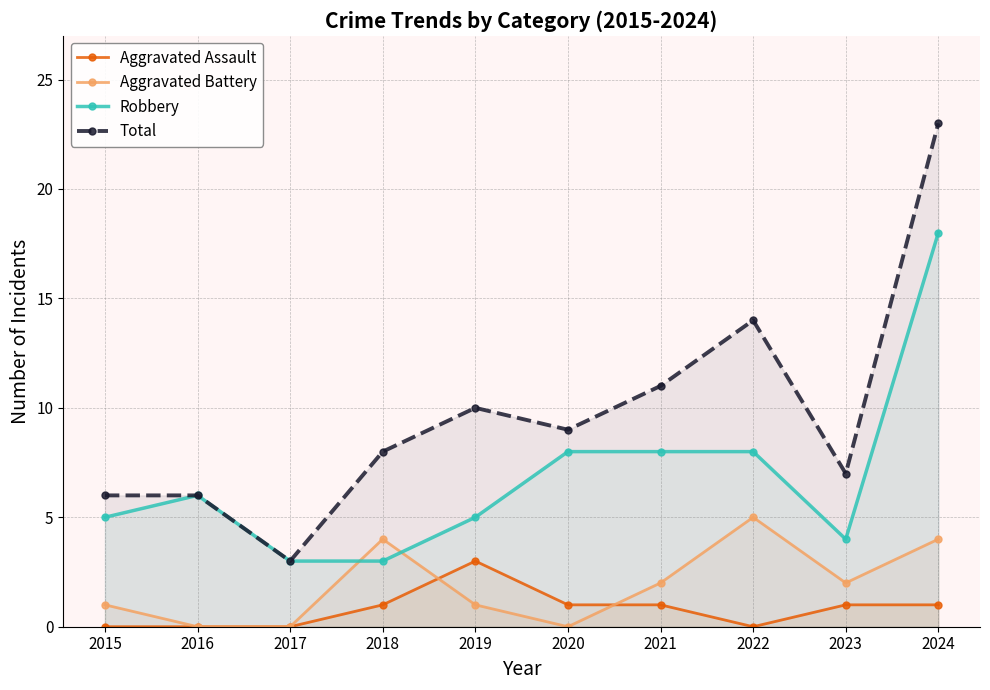

Where is Aggravated Battery nearest to the value 2?

2021